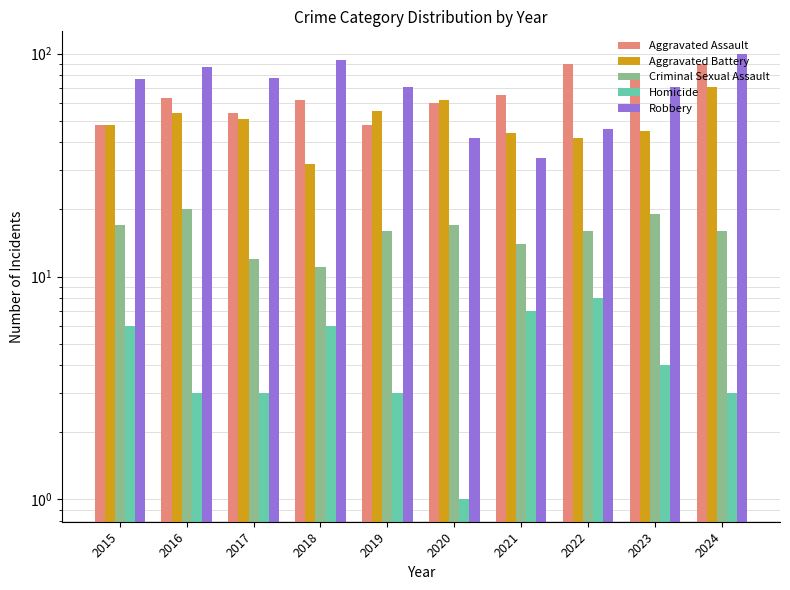

Reading left to right, what are all the values shown in this chart?

Aggravated Assault: 2015=48	2016=63	2017=54	2018=62	2019=48	2020=60	2021=65	2022=90	2023=77	2024=90
Aggravated Battery: 2015=48	2016=54	2017=51	2018=32	2019=55	2020=62	2021=44	2022=42	2023=45	2024=71
Criminal Sexual Assault: 2015=17	2016=20	2017=12	2018=11	2019=16	2020=17	2021=14	2022=16	2023=19	2024=16
Homicide: 2015=6	2016=3	2017=3	2018=6	2019=3	2020=1	2021=7	2022=8	2023=4	2024=3
Robbery: 2015=77	2016=87	2017=78	2018=94	2019=71	2020=42	2021=34	2022=46	2023=71	2024=100